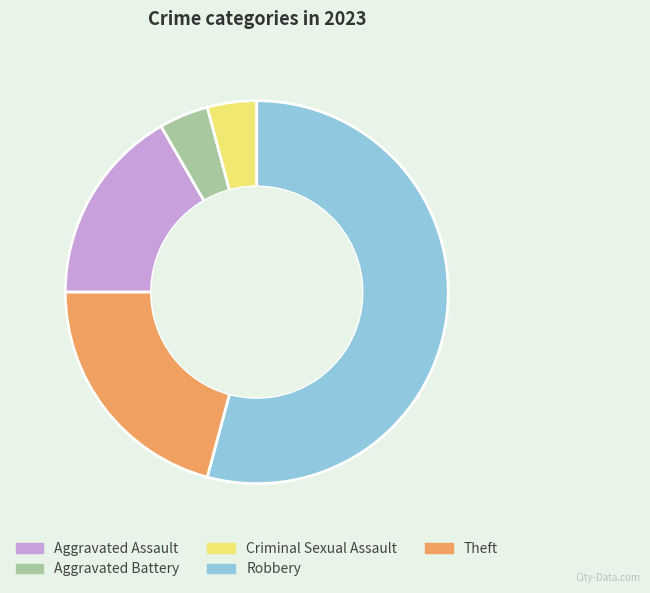

Between Criminal Sexual Assault and Theft, which is larger?

Theft